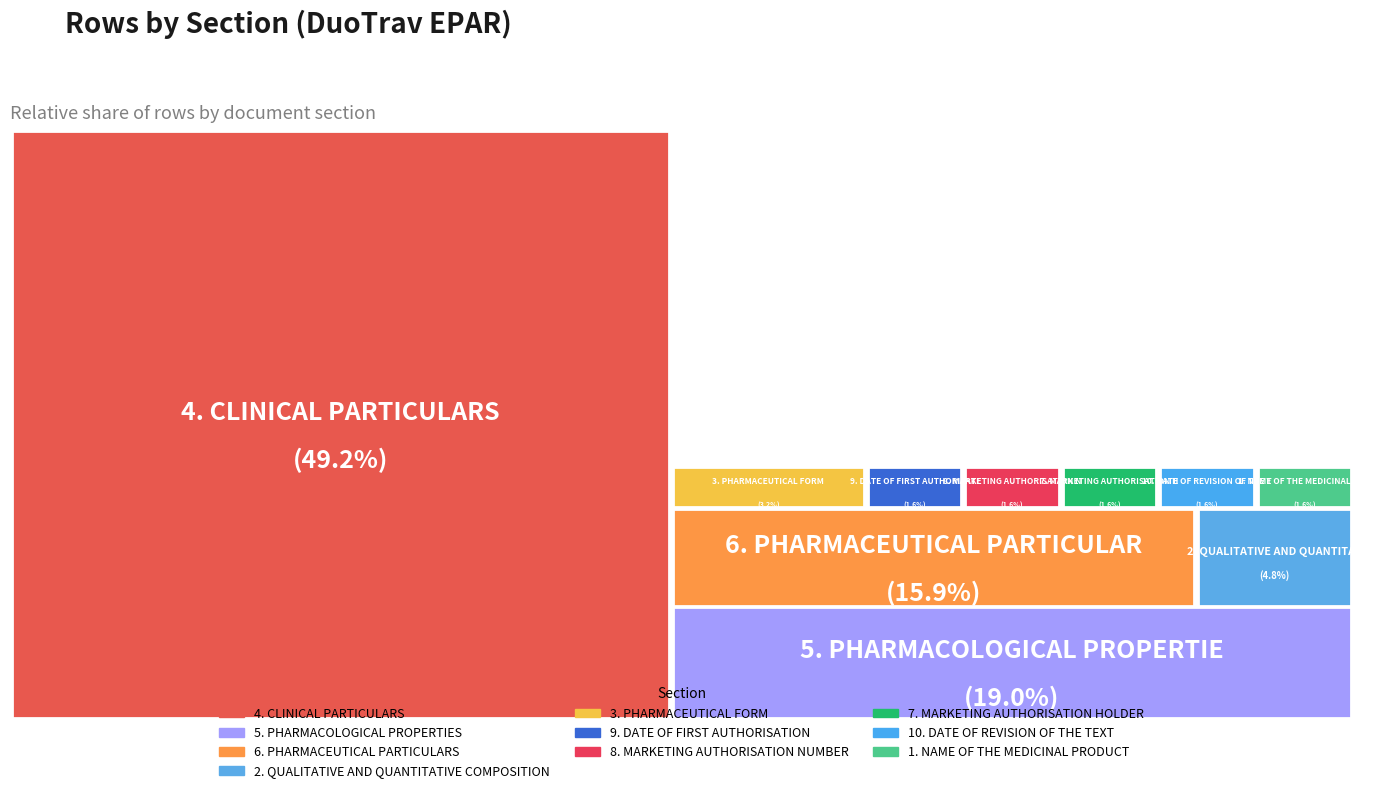

Which has a higher value, 3. PHARMACEUTICAL FORM or 8. MARKETING AUTHORISATION NUMBER?

3. PHARMACEUTICAL FORM